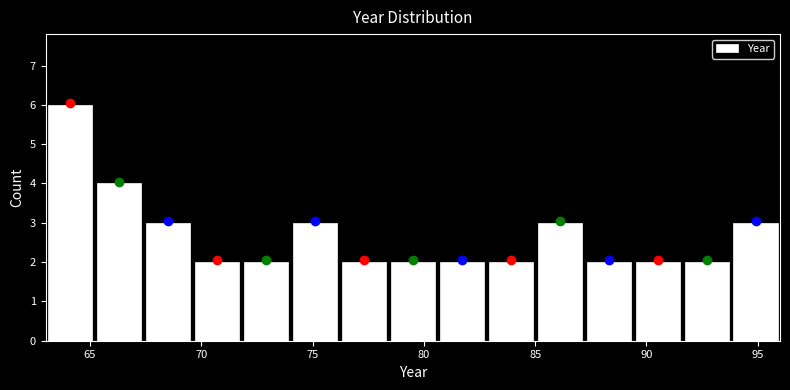

Reading left to right, list every bar in this chart as the range it spans on the x-axis followed by its height. Neither the bar edges nor the heights are printed on the chart, so give them approximately, as read against the axes.

63.0 to 65.2: 6
65.2 to 67.4: 4
67.4 to 69.6: 3
69.6 to 71.8: 2
71.8 to 74.0: 2
74.0 to 76.2: 3
76.2 to 78.4: 2
78.4 to 80.6: 2
80.6 to 82.8: 2
82.8 to 85.0: 2
85.0 to 87.2: 3
87.2 to 89.4: 2
89.4 to 91.6: 2
91.6 to 93.8: 2
93.8 to 96.0: 3